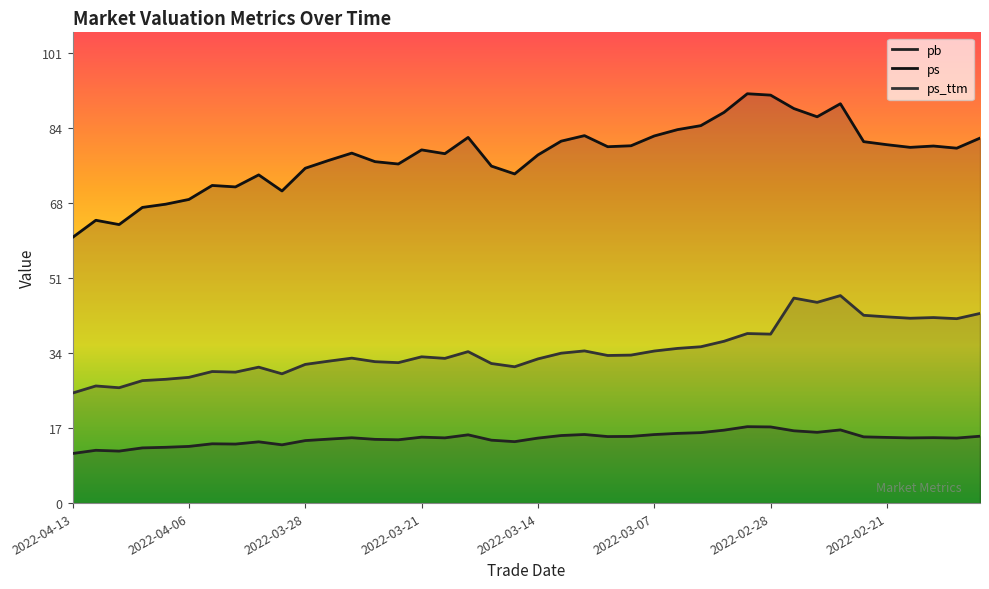

What position from the left is 2022-02-18?

37